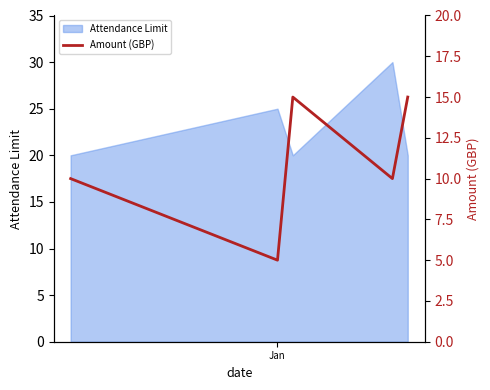

What is the highest value of the Attendance Limit series?

30